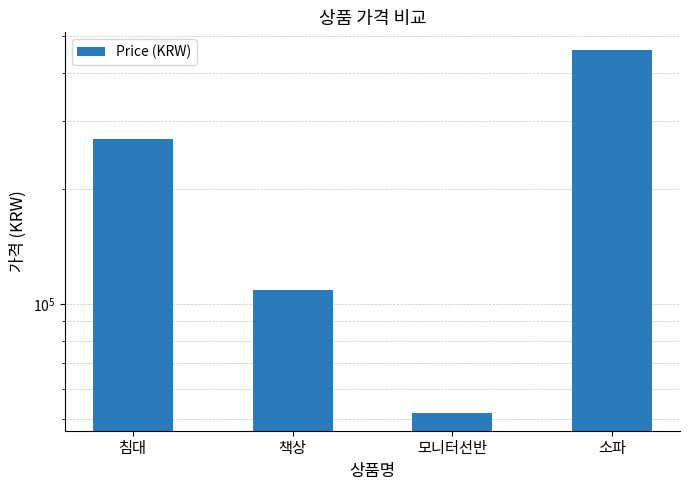

The value at 소파 is 246836. True or false?

False